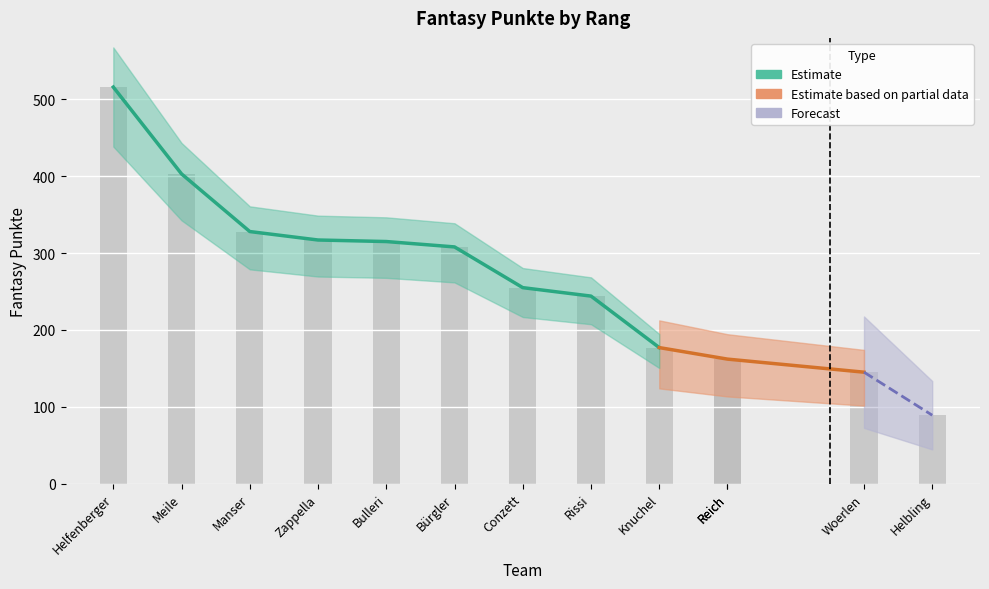

At which category does the chart reach its minimum across all series?

Helbling